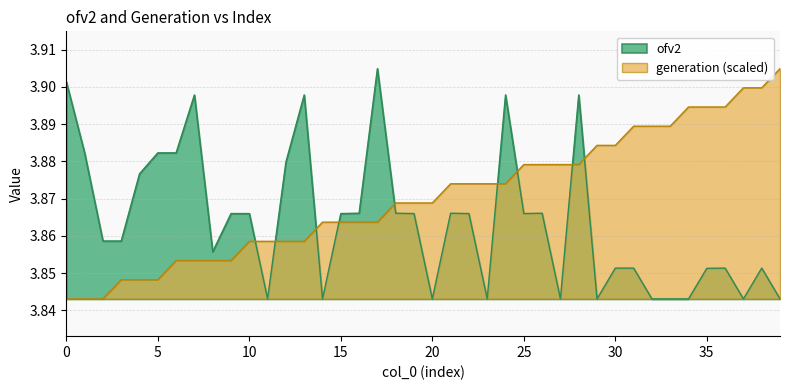

Reading right to left, transcribe all the data shown in this chart.

generation: 3.9	3.9	3.9	3.9	3.9	3.9	3.9	3.9	3.9	3.9	3.9	3.9	3.9	3.9	3.9	3.9	3.9	3.9	3.9	3.9	3.9	3.9	3.9	3.9	3.9	3.9	3.9	3.9	3.9	3.9	3.9	3.9	3.9	3.9	3.8	3.8	3.8	3.8	3.8	3.8
ofv2: 3.8	3.9	3.8	3.9	3.9	3.8	3.8	3.8	3.9	3.9	3.8	3.9	3.8	3.9	3.9	3.9	3.8	3.9	3.9	3.8	3.9	3.9	3.9	3.9	3.9	3.8	3.9	3.9	3.8	3.9	3.9	3.9	3.9	3.9	3.9	3.9	3.9	3.9	3.9	3.9